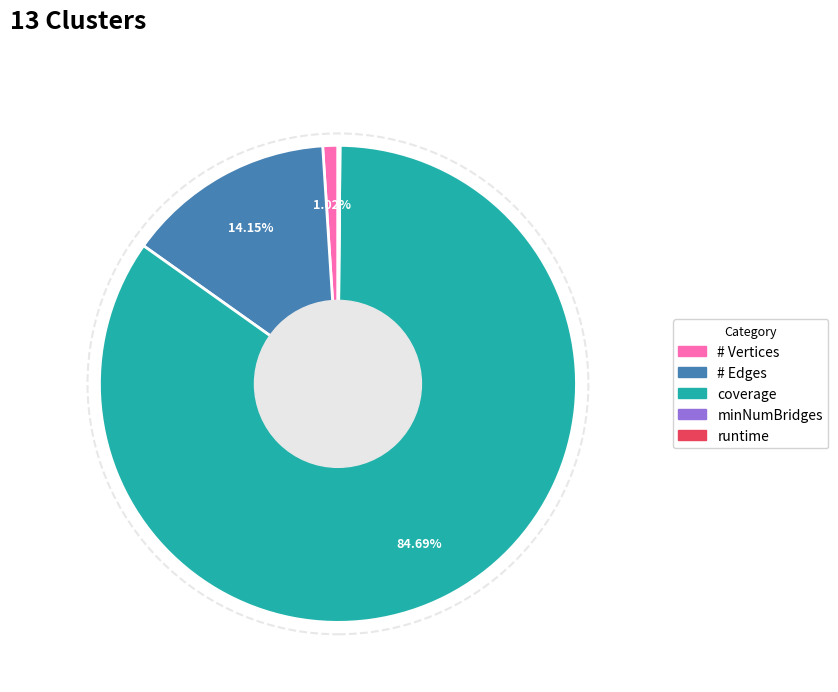

What is the total percentage of # Edges and coverage?

98.8%